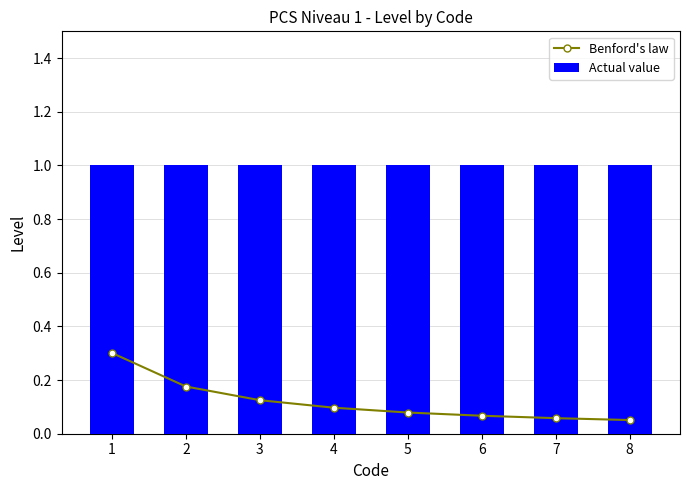

What is the maximum value shown in the chart?

1.0